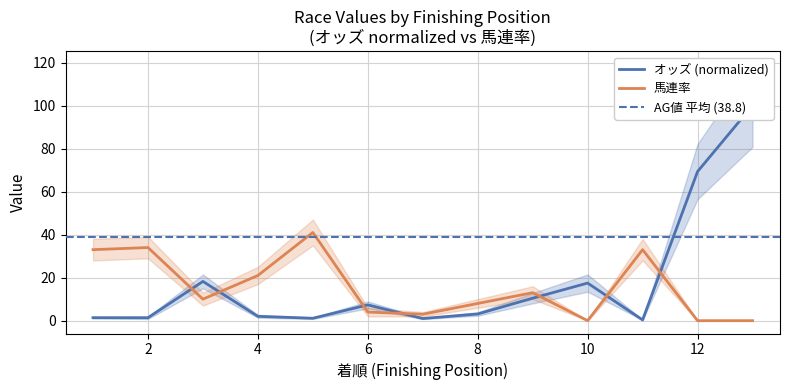

What is the value of the オッズ point at the 3rd from the left?

18.2